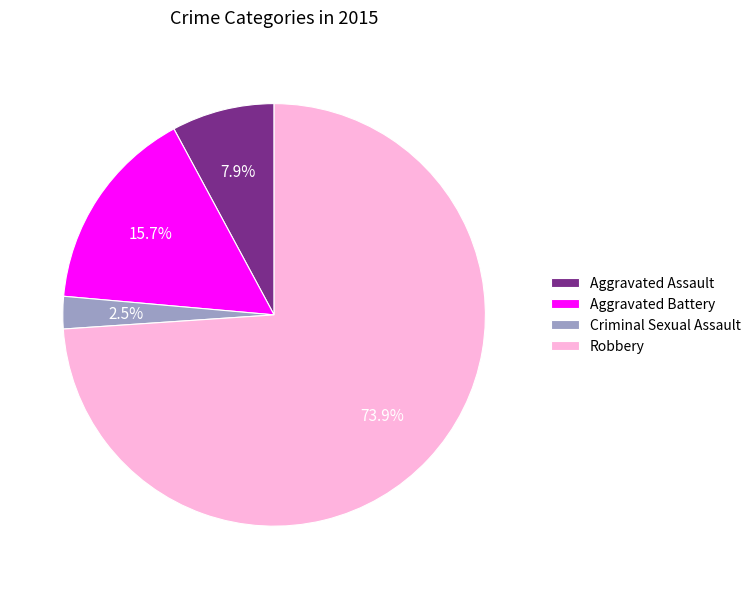

What is the ratio of the value at Aggravated Assault to the value at Aggravated Battery?

0.5